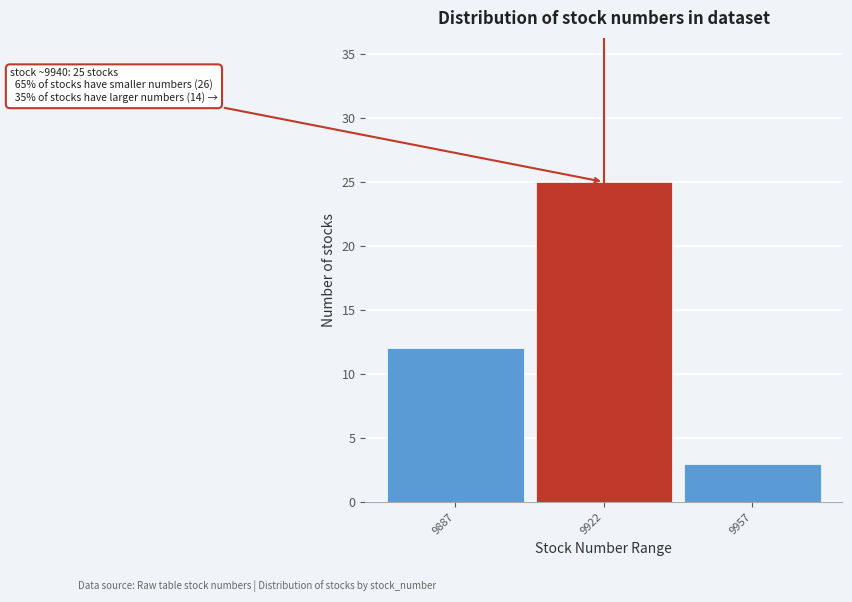

Reading left to right, what are all the values shown in this chart?

9887=12	9922=25	9957=3